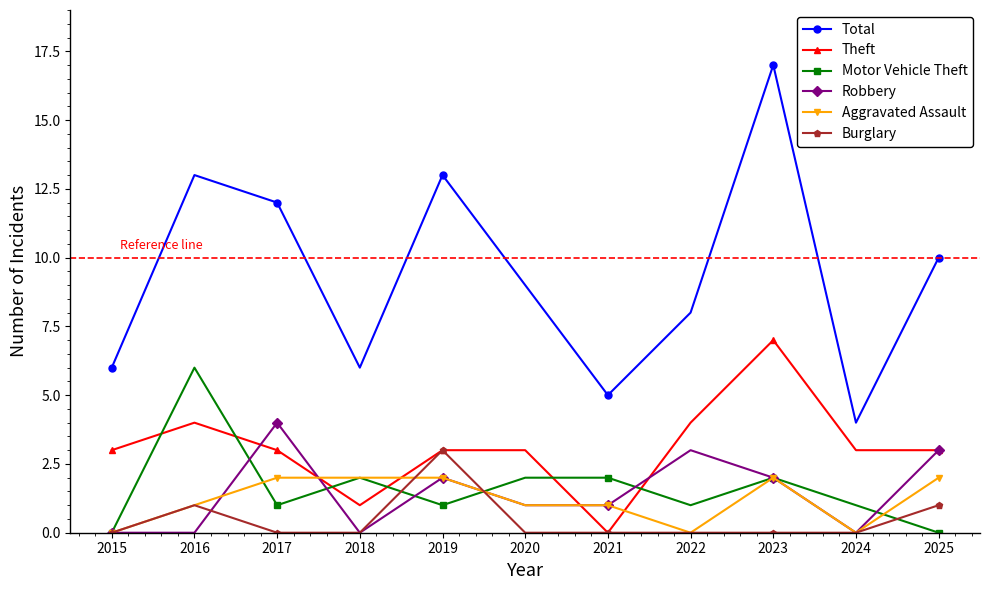

What is the average value of the Aggravated Assault series?

1